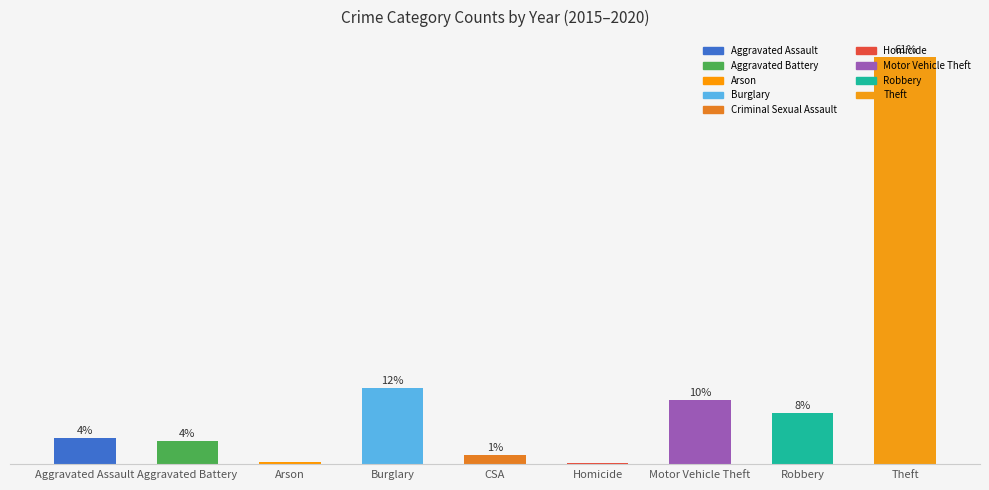

Which label corresponds to the smallest value in the chart?

Homicide